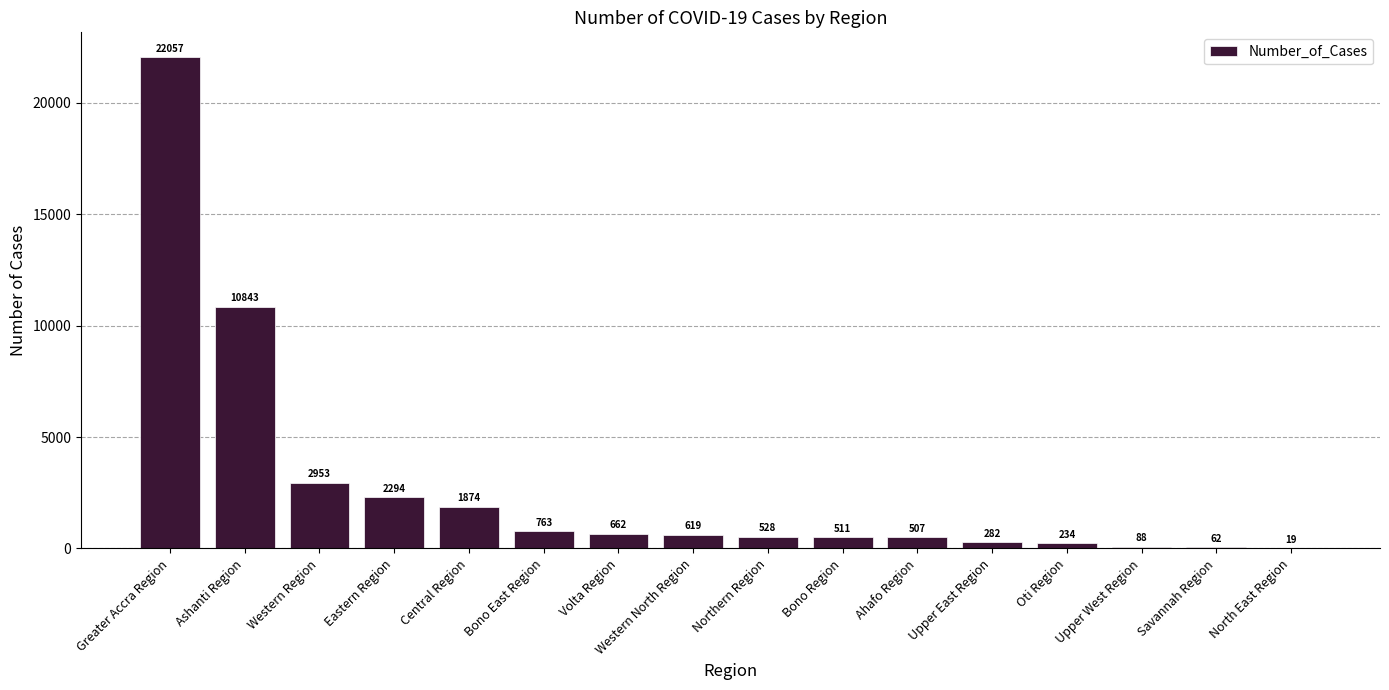

What is the change in value from Upper West Region to Savannah Region?

-26